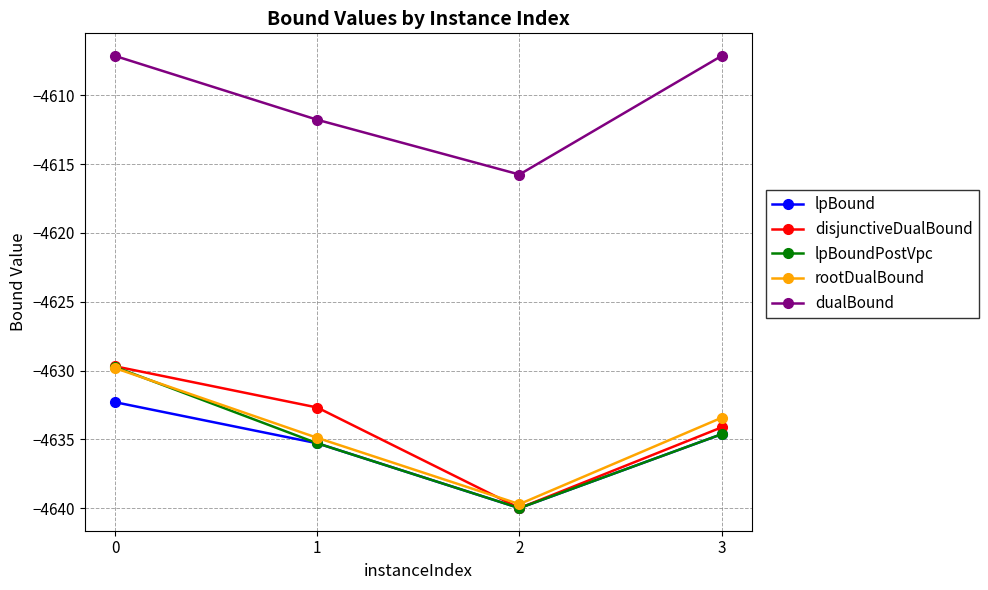

Is the value of rootDualBound at 0 greater than the value of dualBound at 3?

No